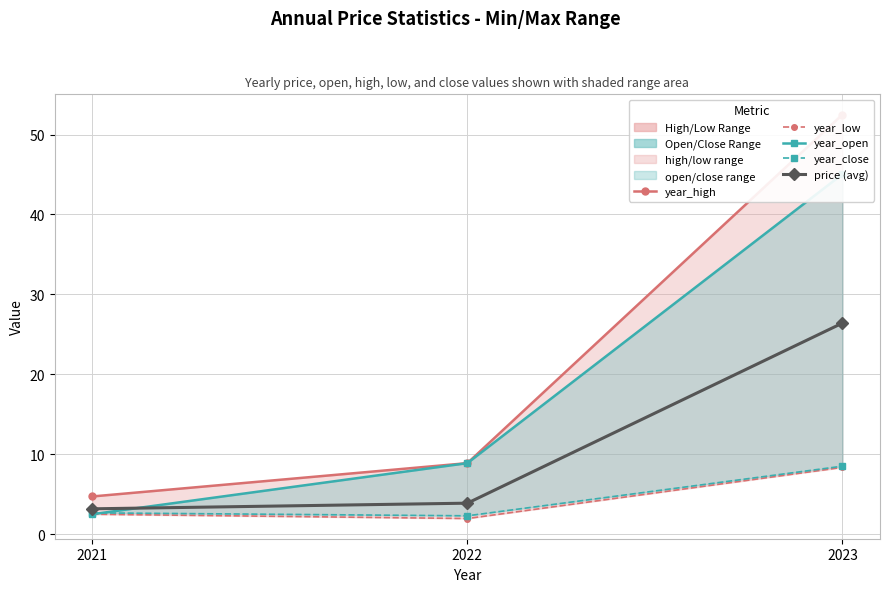

Which series has the largest range (max minus min)?

year_high